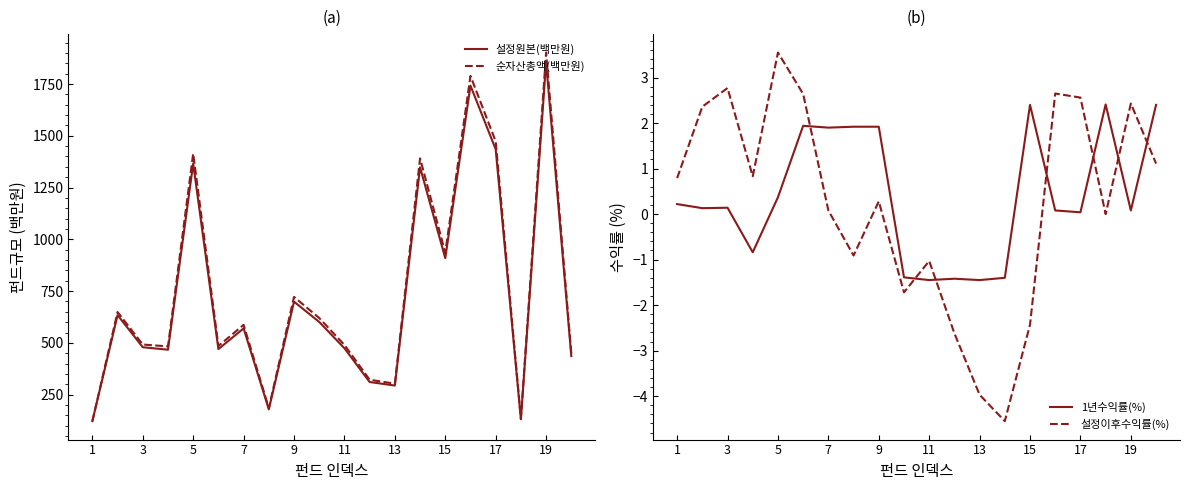

What is the maximum value for 순자산총액(백만원)?

1902